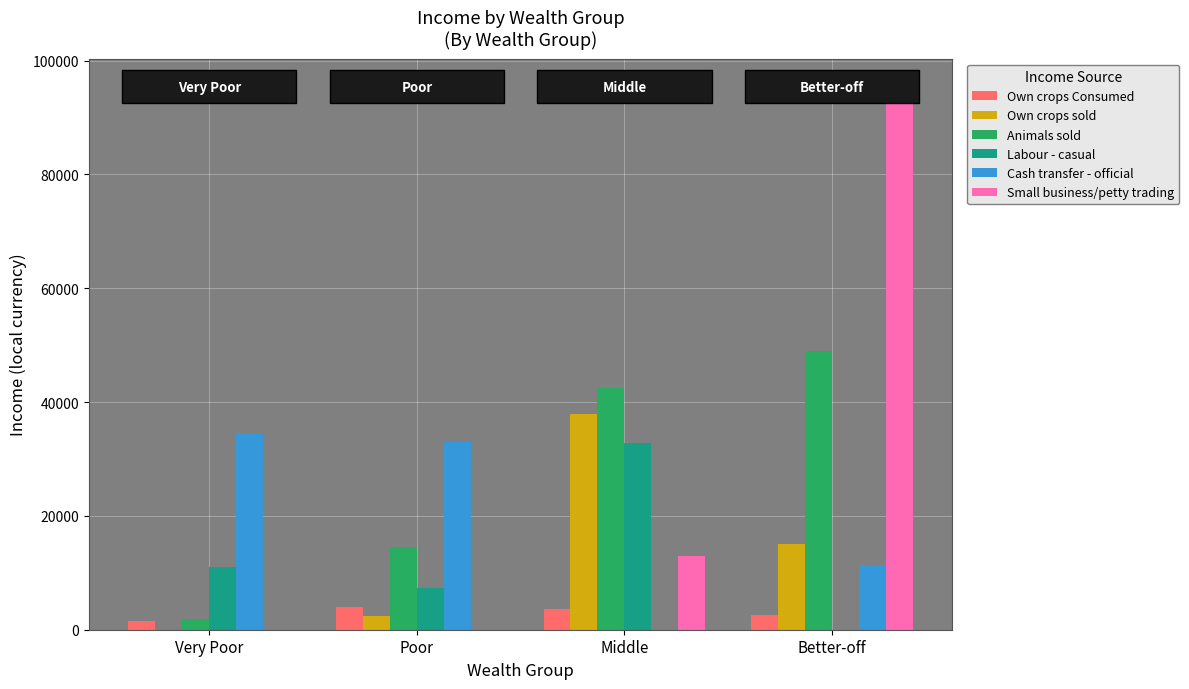

Between Very Poor and Better-off, which series saw the biggest shift?

Small business/petty trading